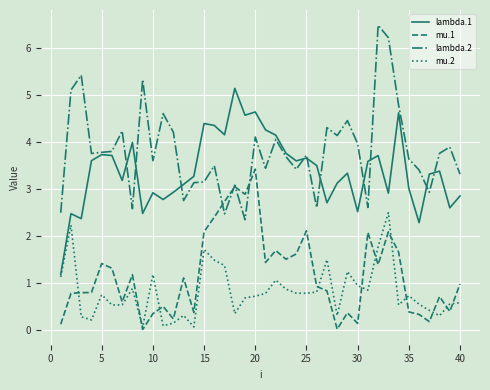

List the series in order of their peak value, highest first.

lambda.2, lambda.1, mu.1, mu.2